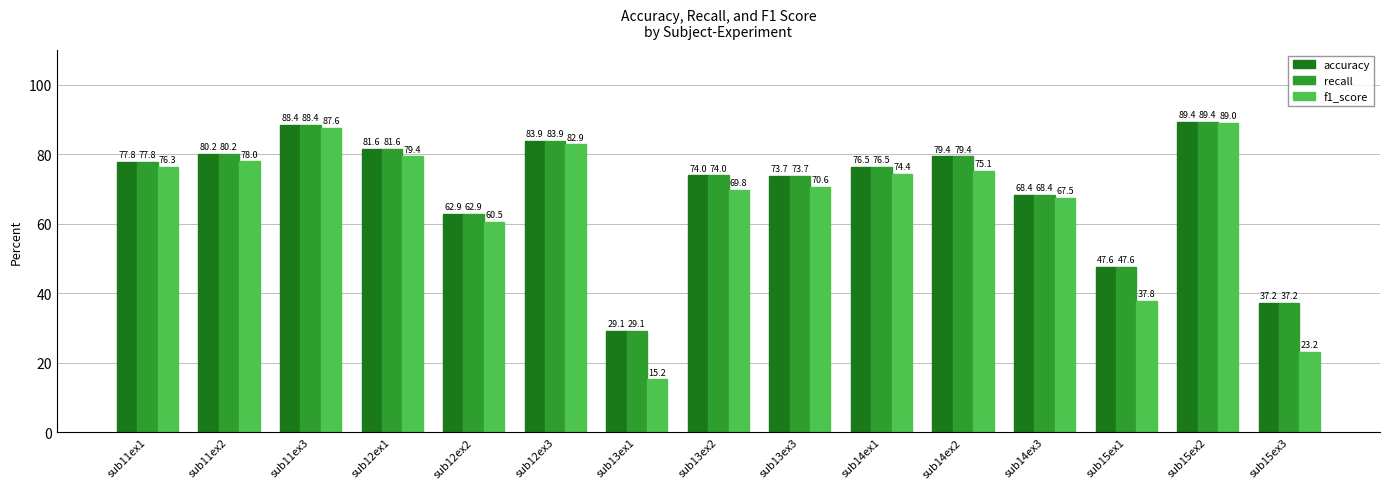

What is the average value of the accuracy series?

70.0